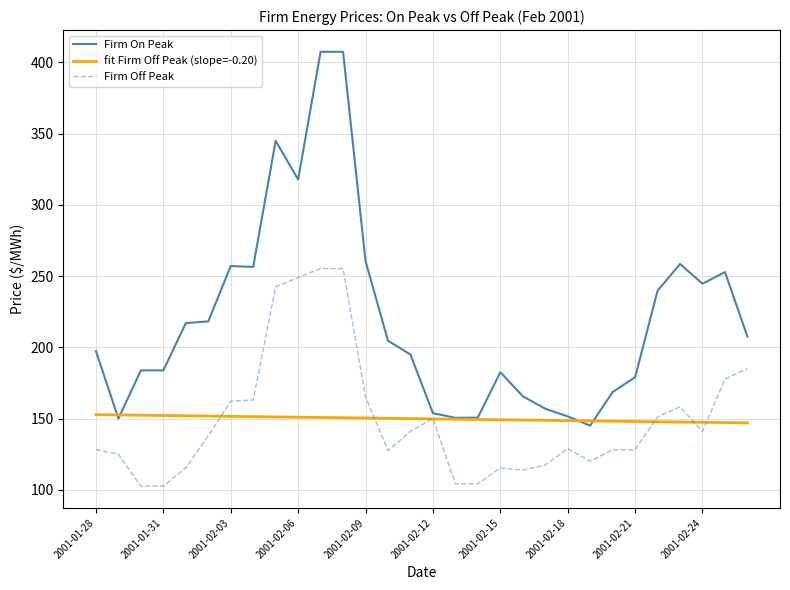

Rank the series by their maximum value, from highest to lowest.

Firm On Peak, Firm Off Peak, fit Firm Off Peak (slope=-0.20)